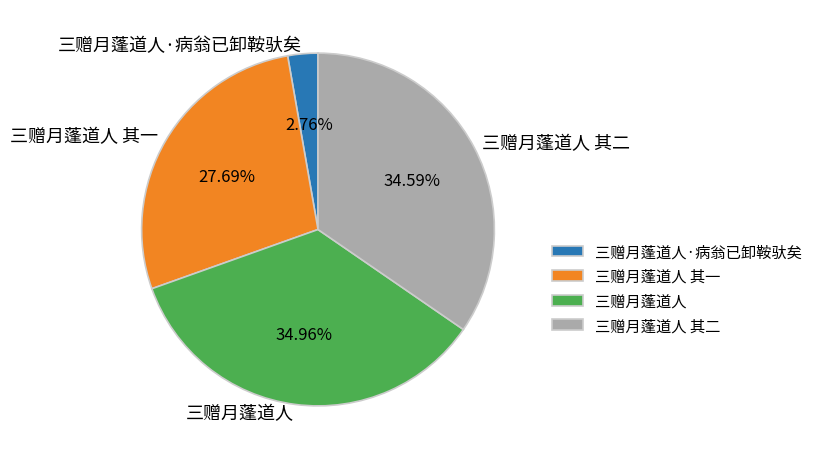

Count the number of slices in the pie.

4